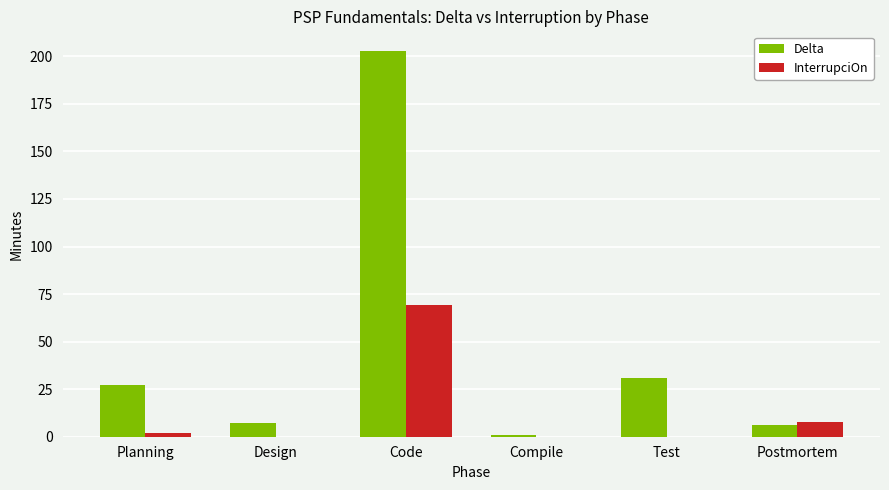

What is the sum of all Delta values?

275